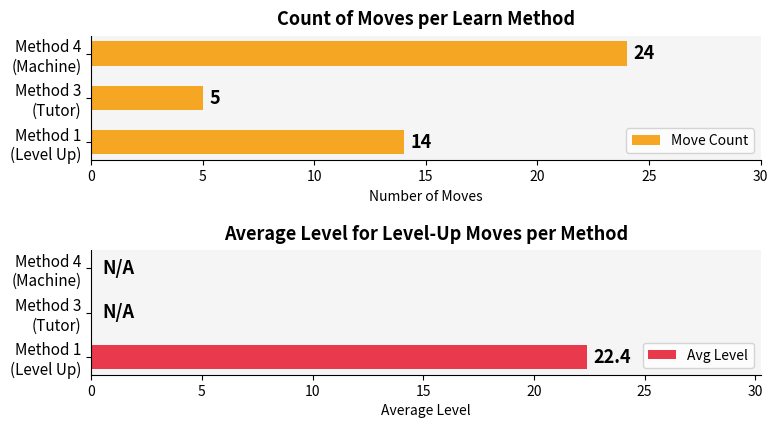

How many values in the Avg Level series exceed 0?

1